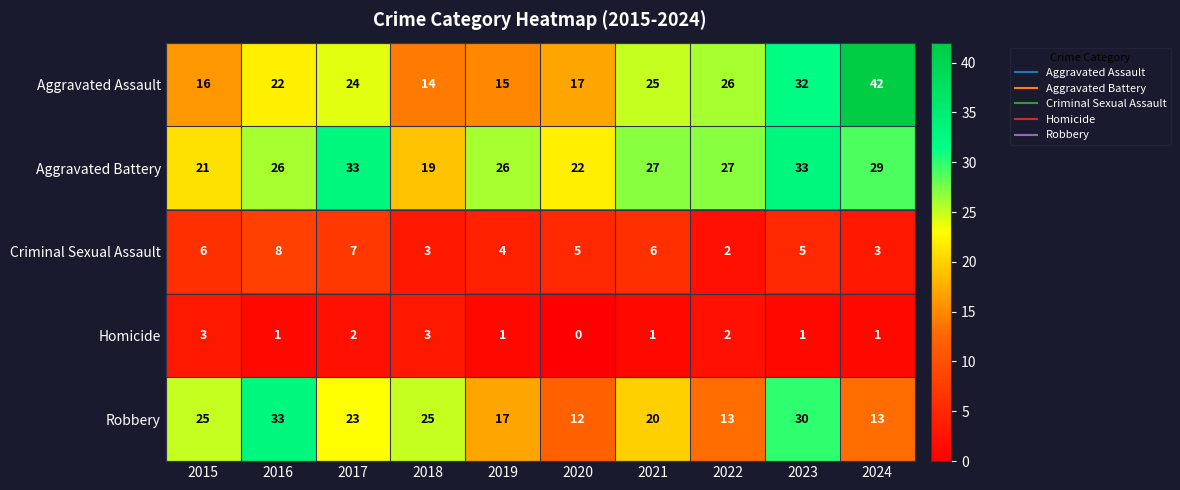

How many values in the Homicide series are below 1?

1